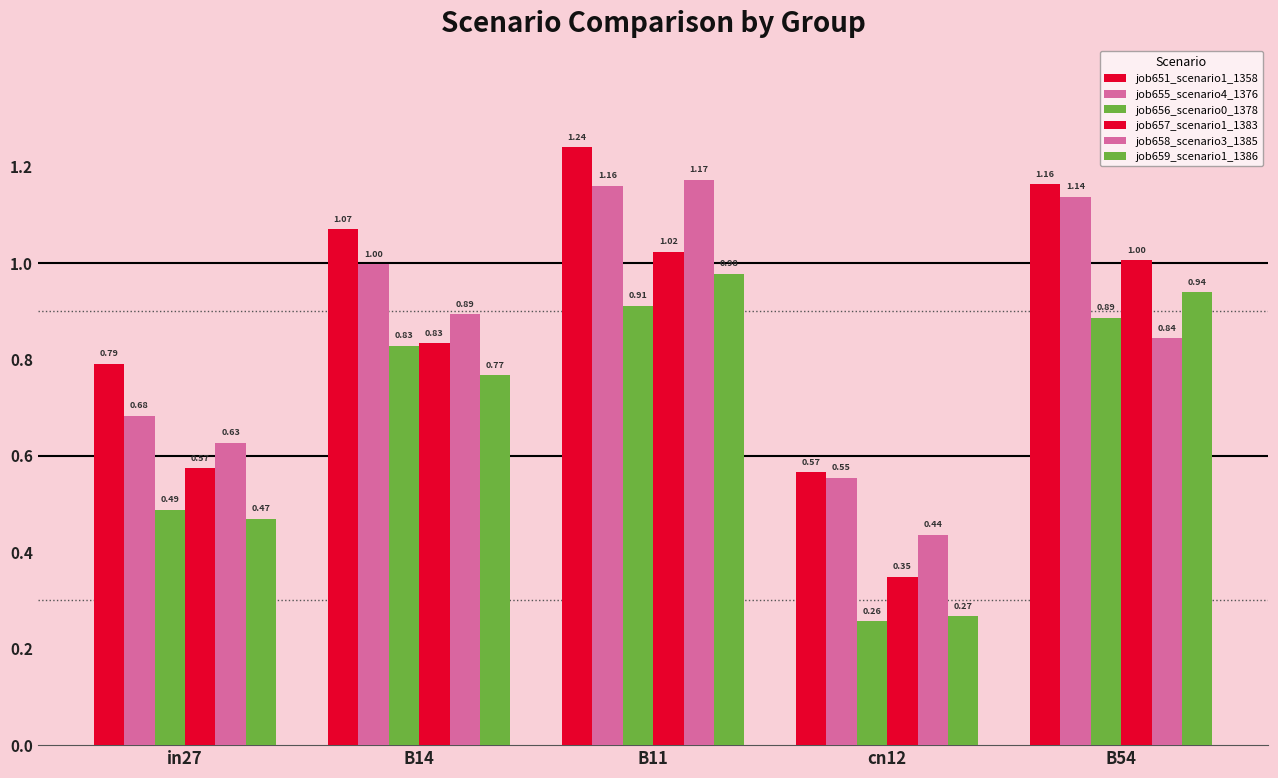

How many values in the job651_scenario1_1358 series exceed 1?

3